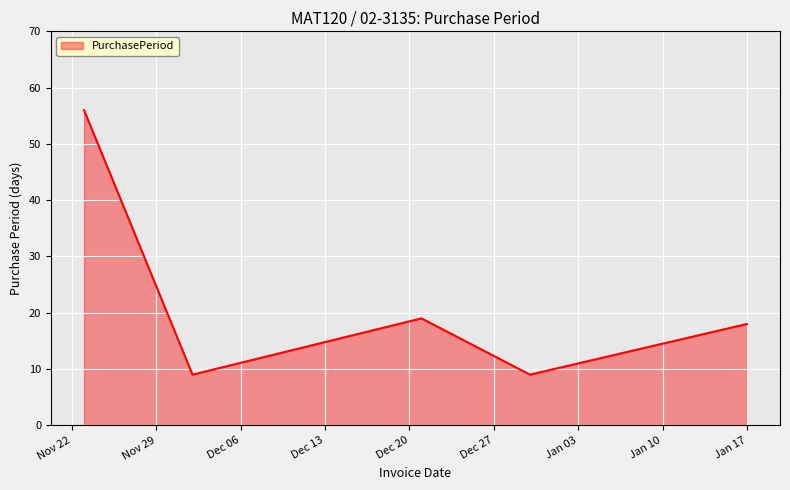

What is the greatest value displayed?

56